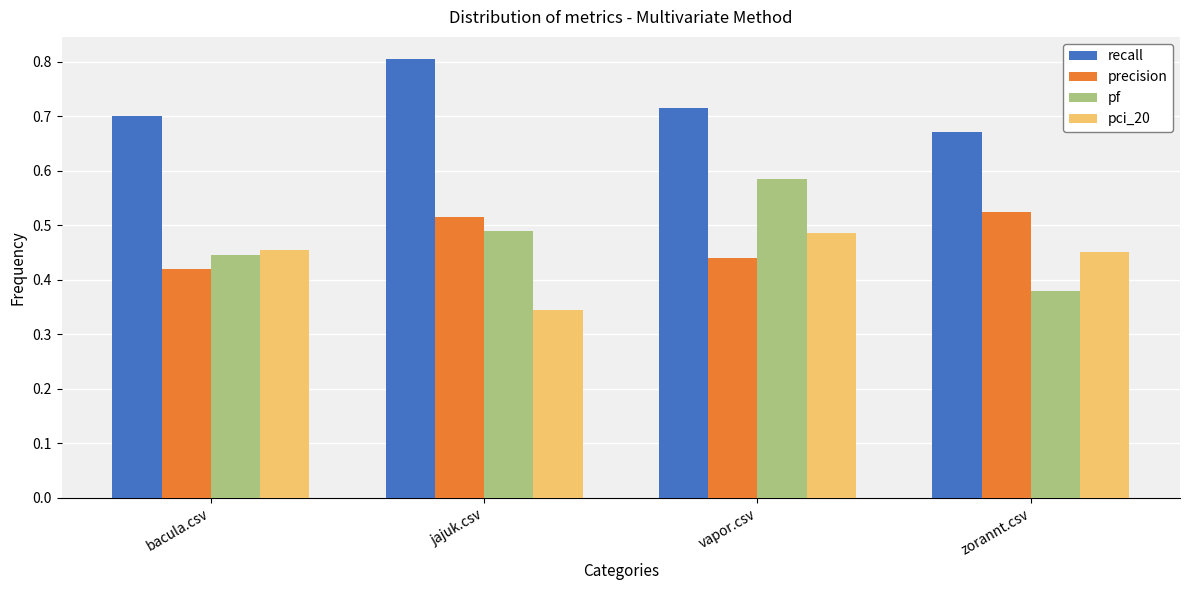

What is the sum of all recall values?

2.9